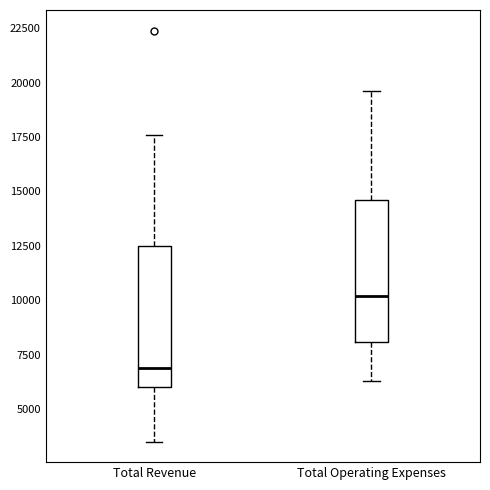

Which box has the highest median line?

Total Operating Expenses